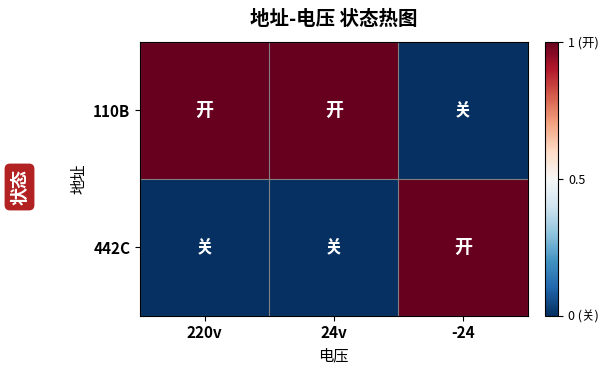

At 220v, list the series in order from largest to smallest.

110B, 442C